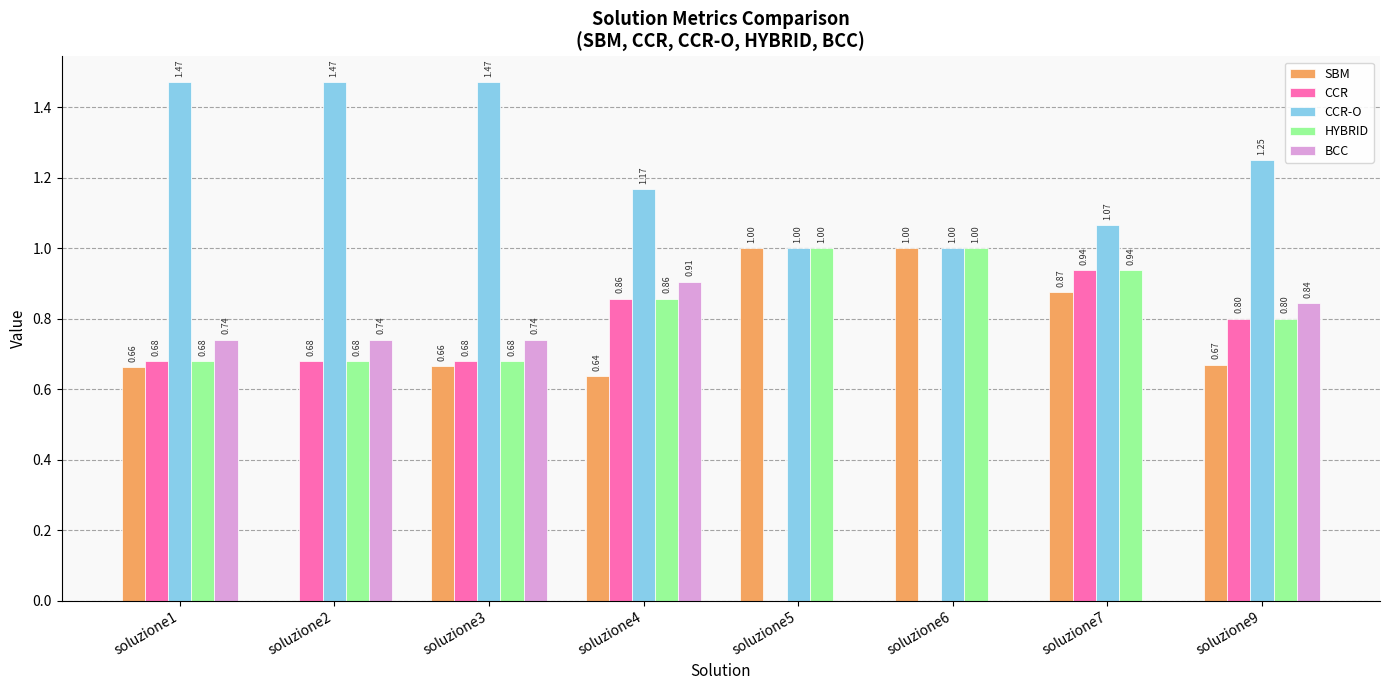

What is the total value across all series at soluzione4?

4.4